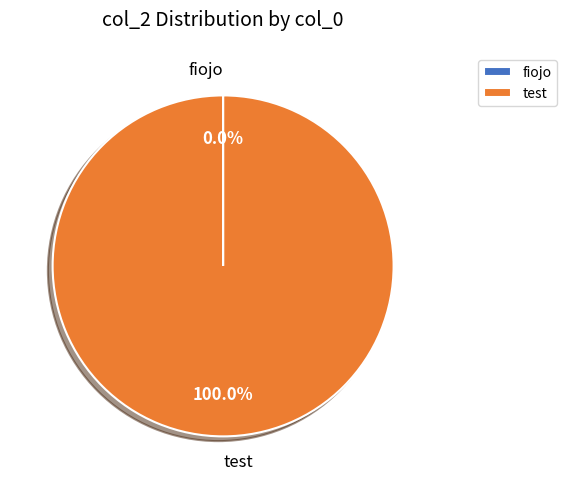

To the nearest percent, what is the difference between the largest and smallest slice percentages?

100%